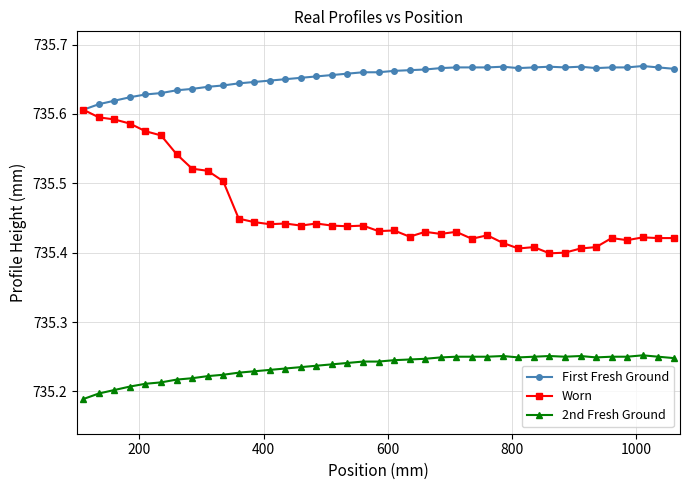

How many categories are shown in the chart?

39